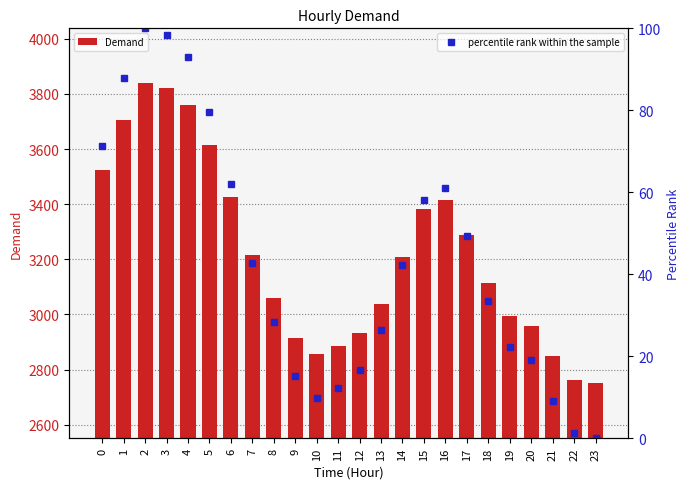

What are all the series names shown in the legend?

Demand, percentile rank within the sample